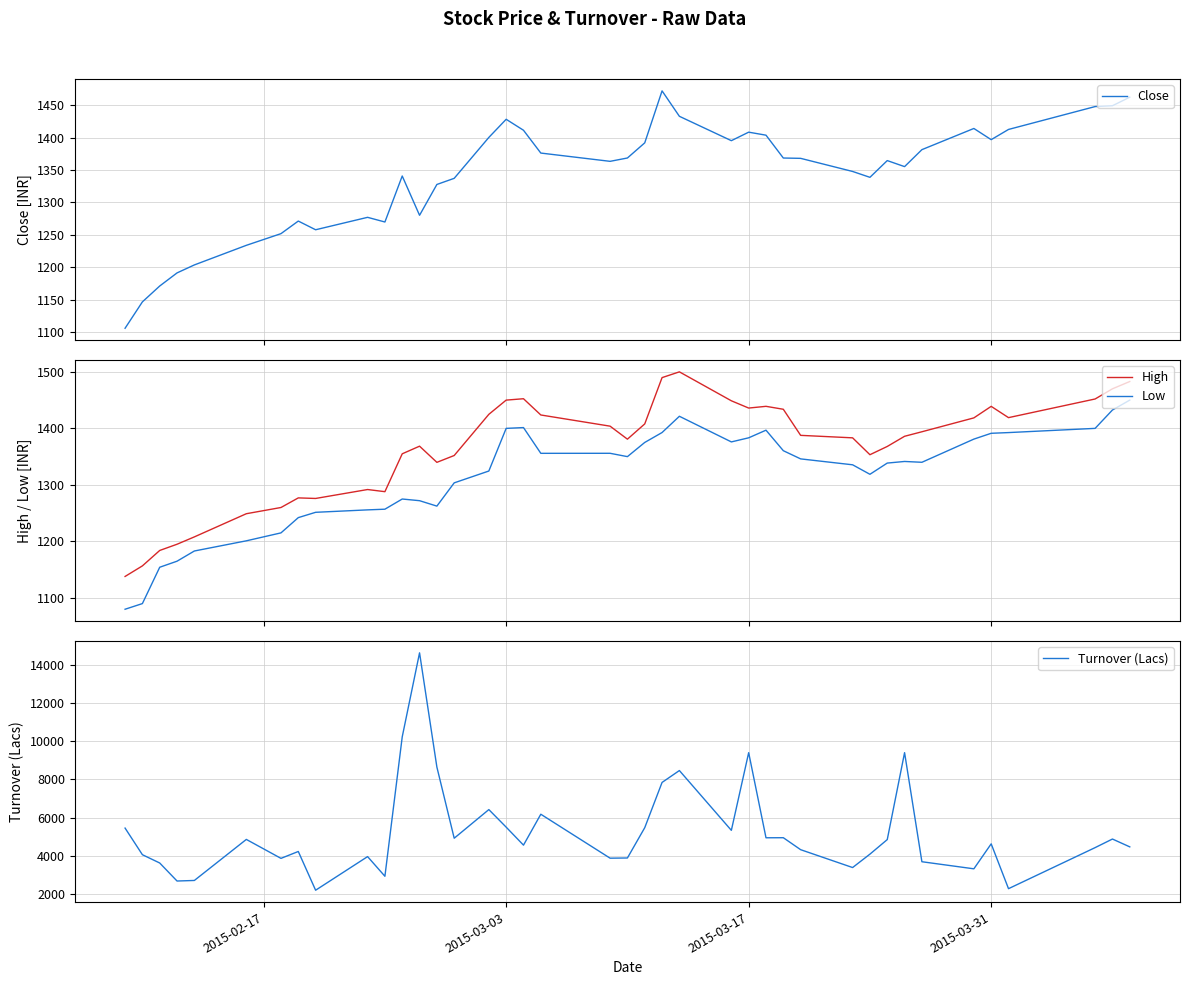

How many interior local valleys does the Low series have?

6